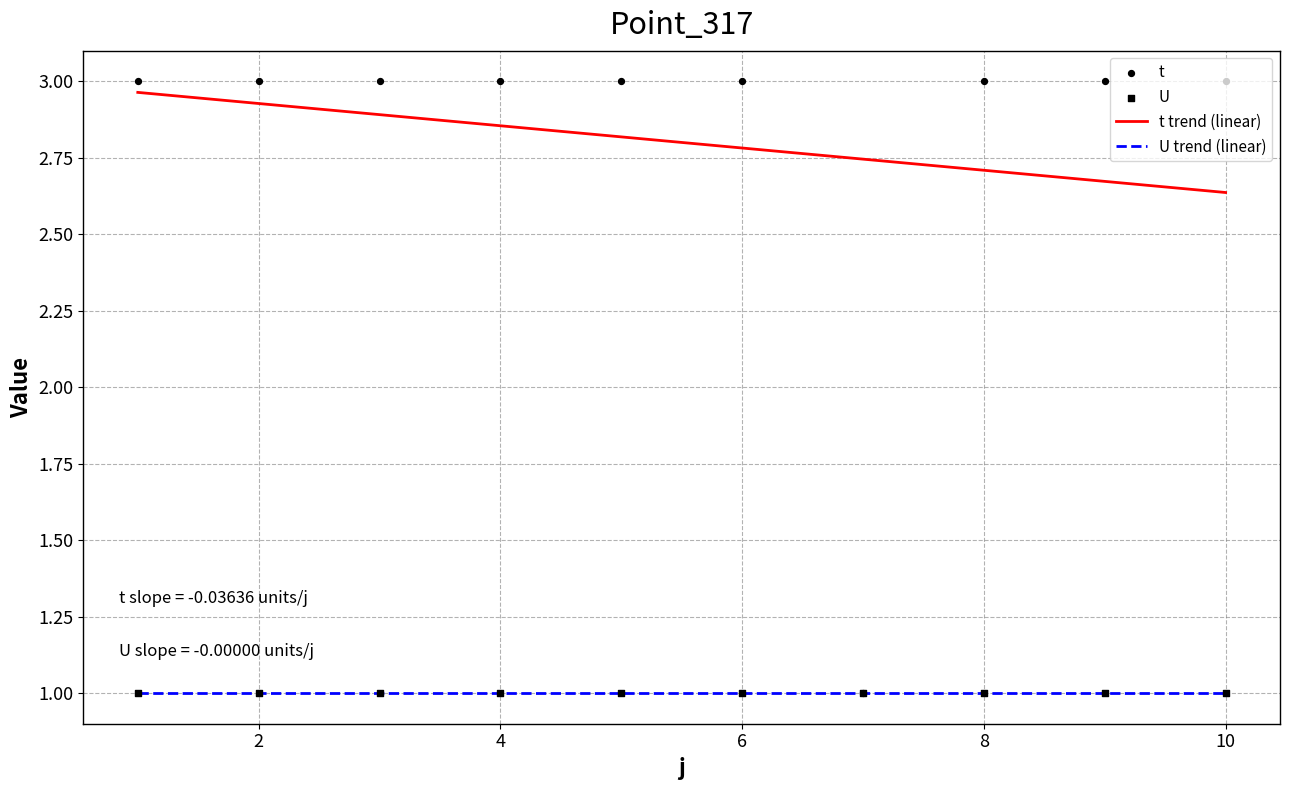

What is the change in value from 7 to 9?

+2